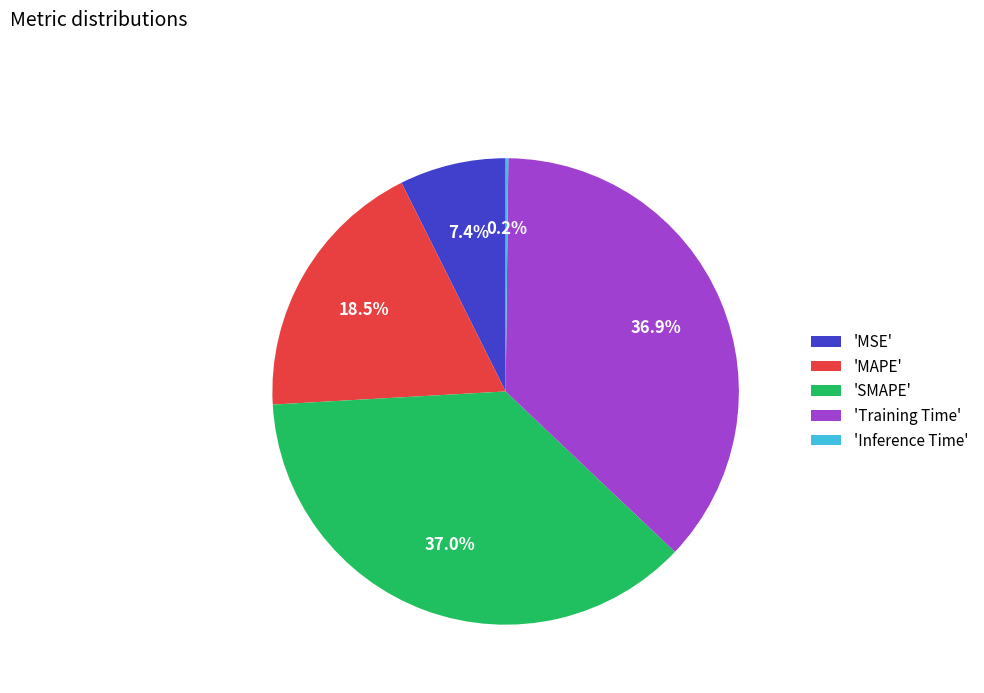

Combined, do 'MSE' and 'MAPE' account for over 50%?

No